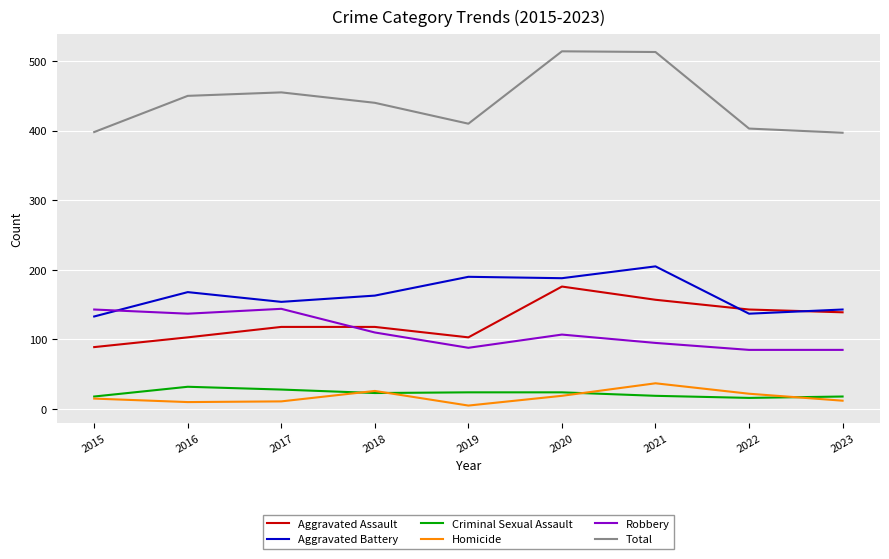

What is the minimum value for Total?

397